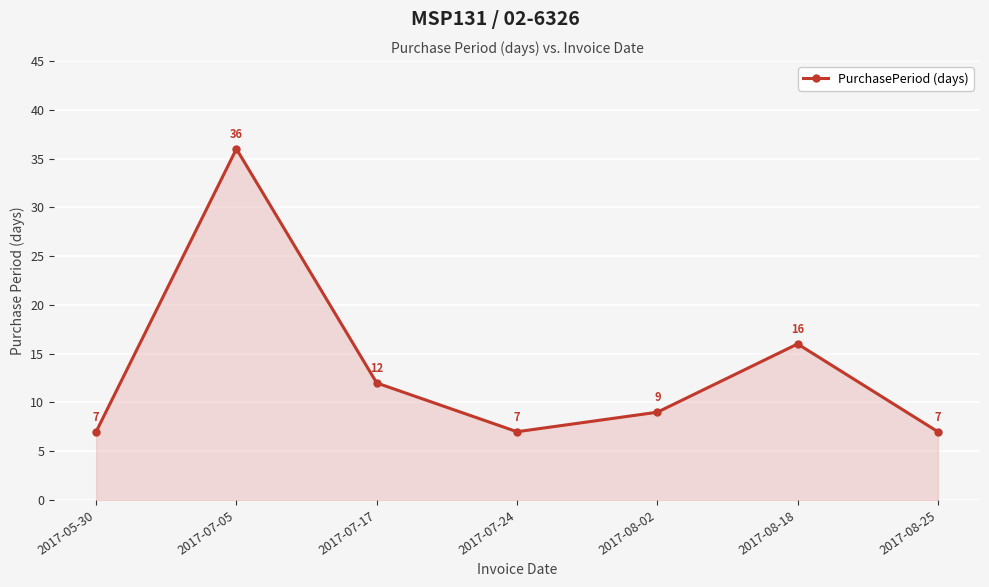

What is the minimum value shown in the chart?

7